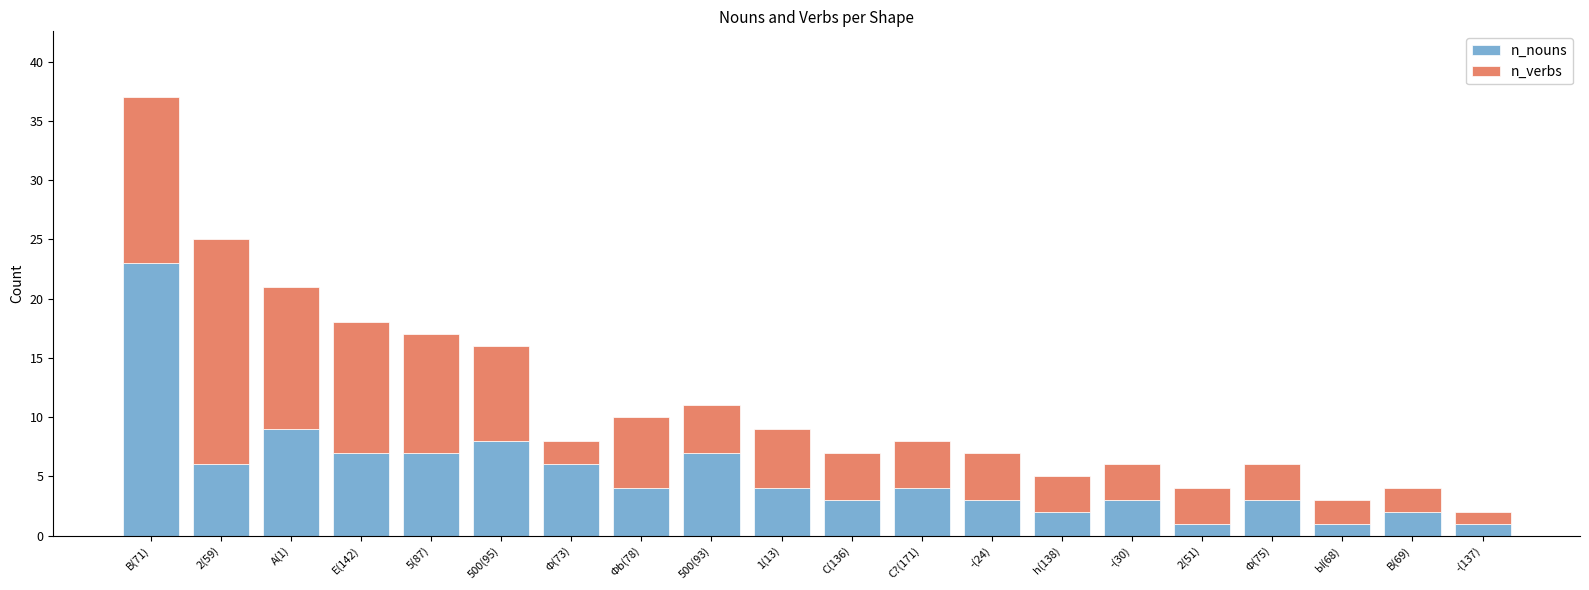

How many bars are there in total?

20